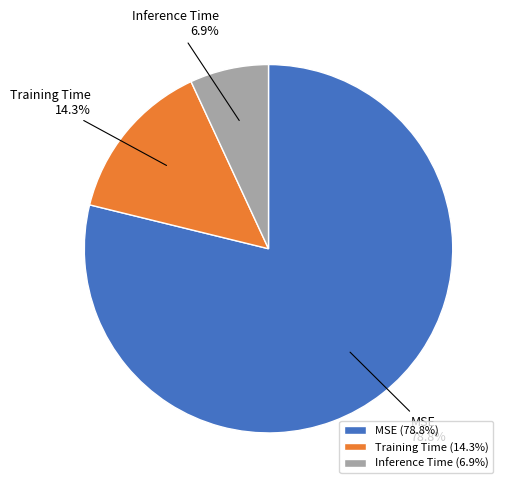

What is the smallest slice in the pie chart?

Inference Time